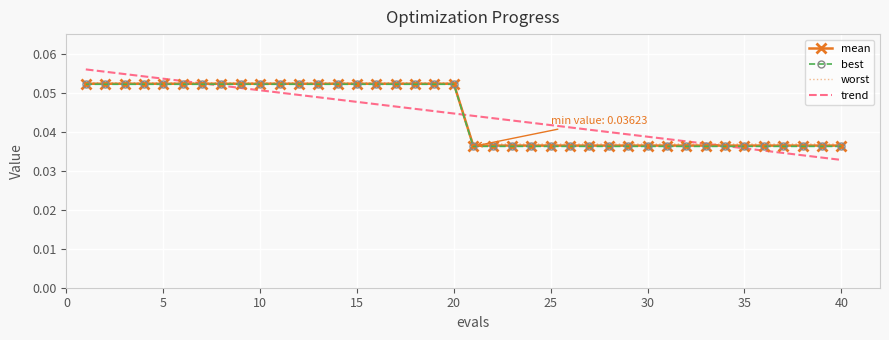

Count the worst values in the range 0 to 1.

40